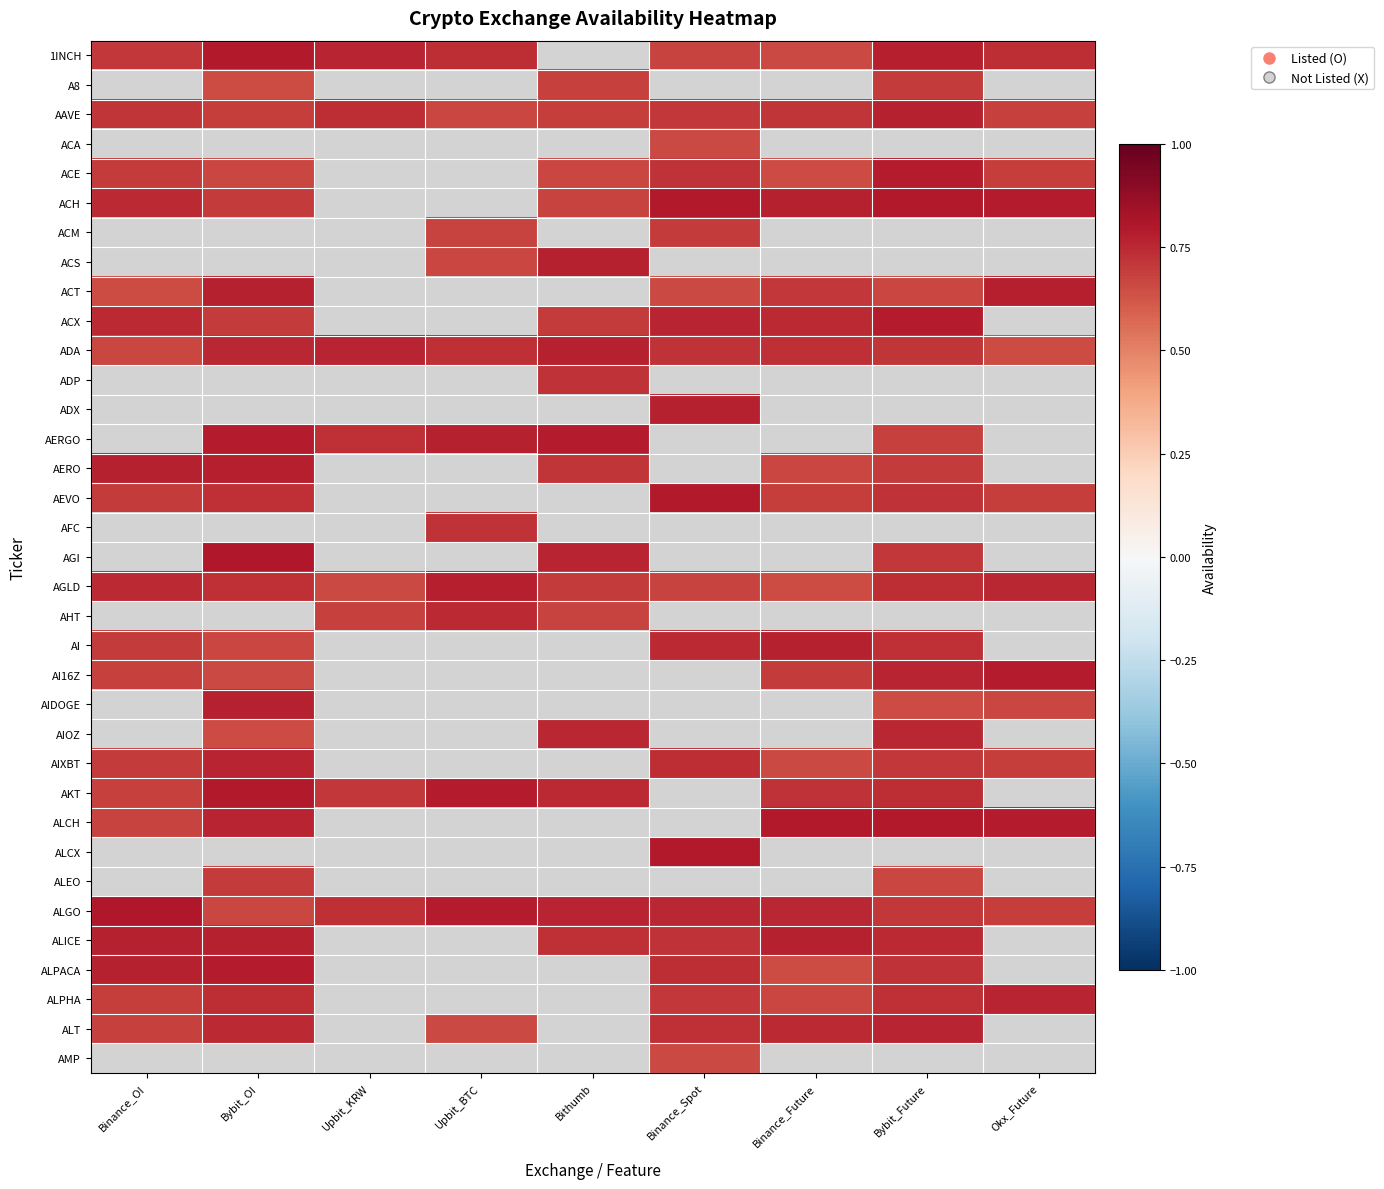

How many categories are shown in the chart?

9